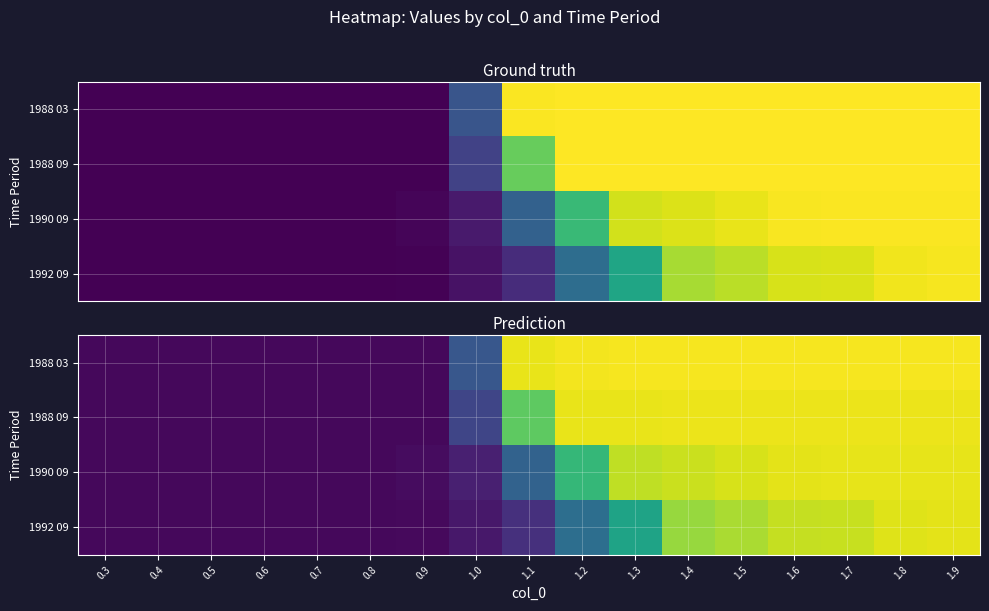

How many categories are shown in the chart?

17